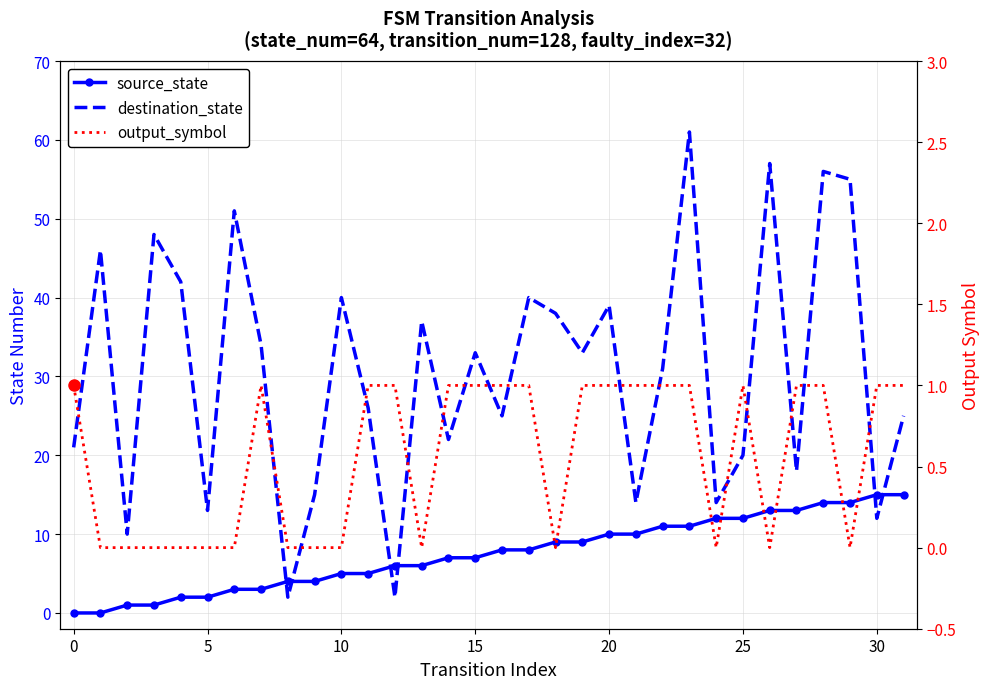

What is the label of the 13th point from the right?

19